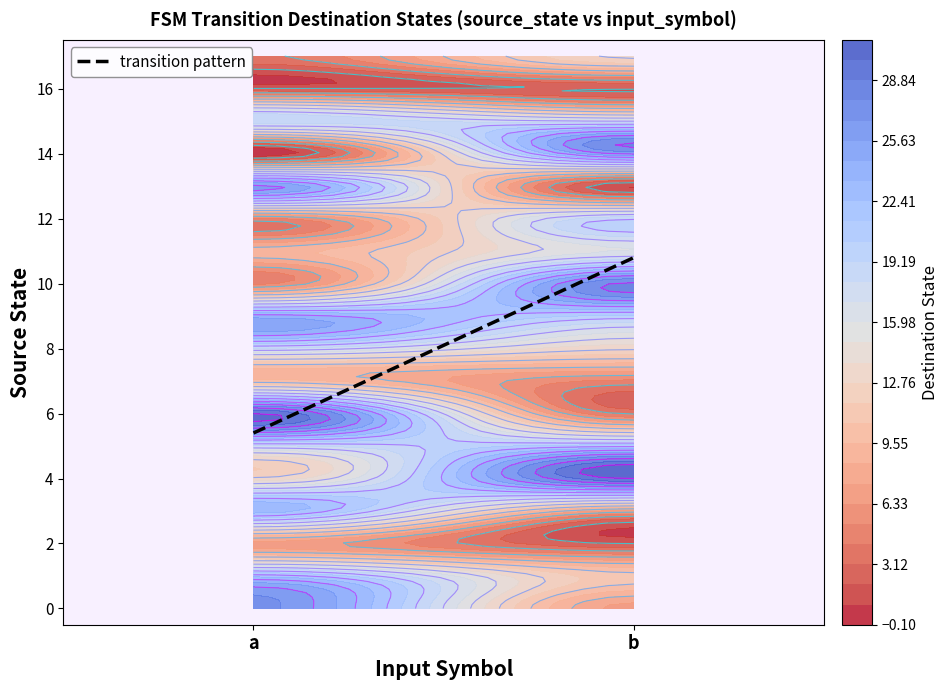

Is it true that 12 equals 9 at 0?

False